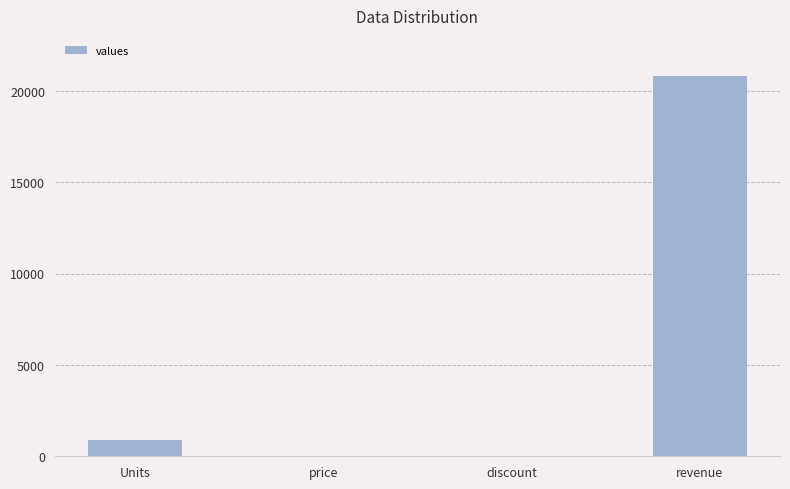

At which category does the chart reach its peak across all series?

revenue